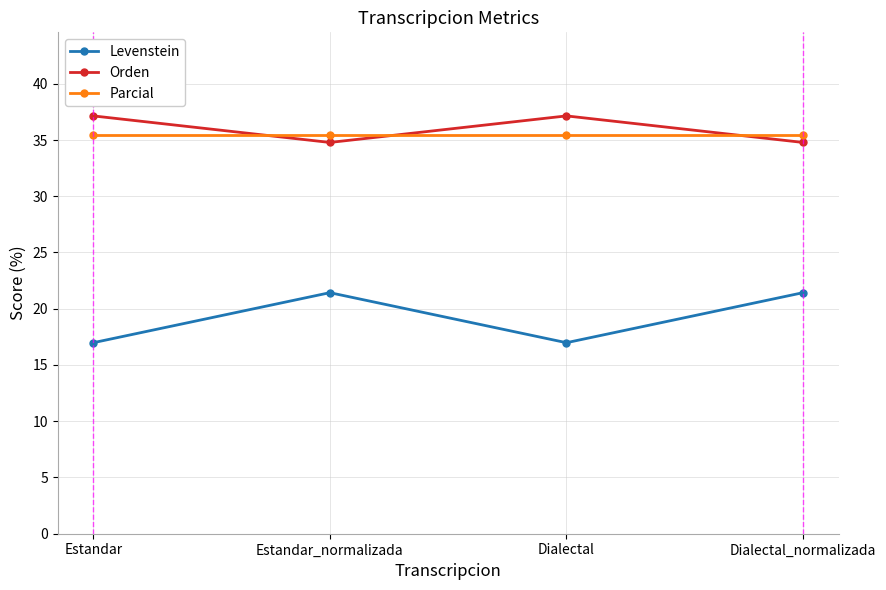

What is the spread (max minus min) of values at Estandar?

20.2